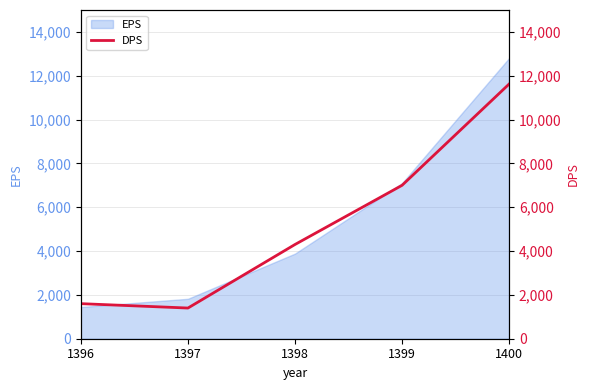

What is the smallest value displayed?

1400